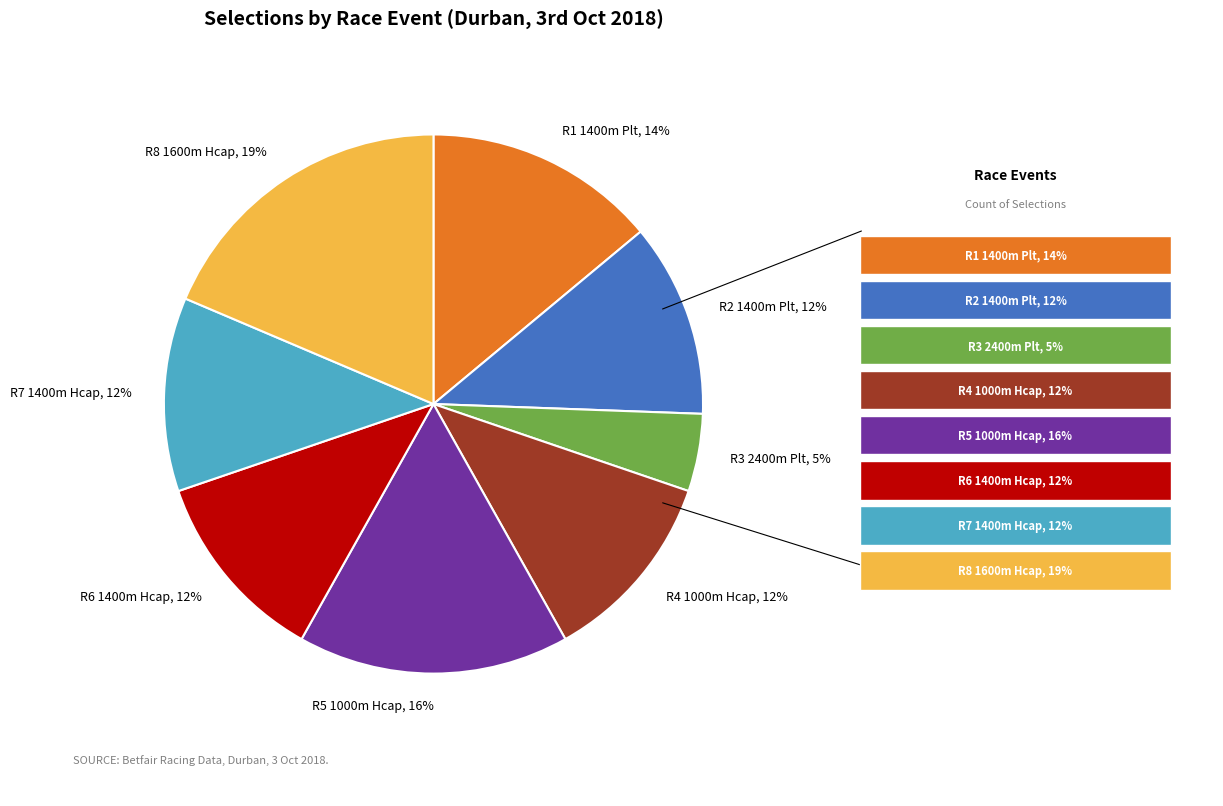

True or false: R2 1400m Plt, 12% accounts for 3% of the total.

False